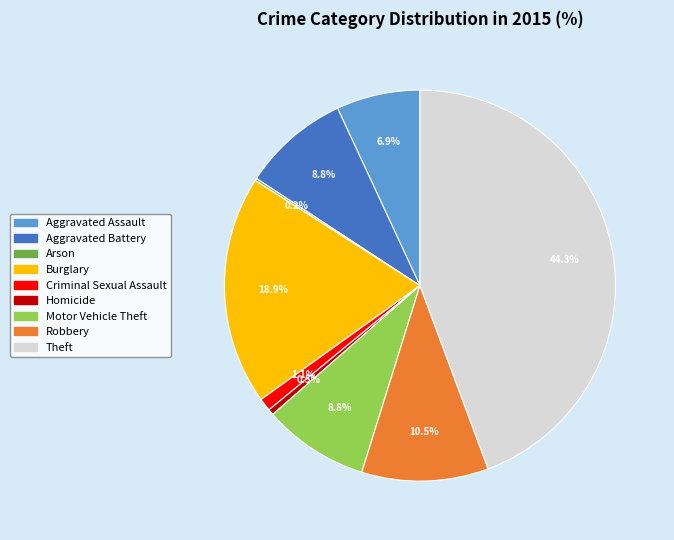

Does any single category account for the majority?

No